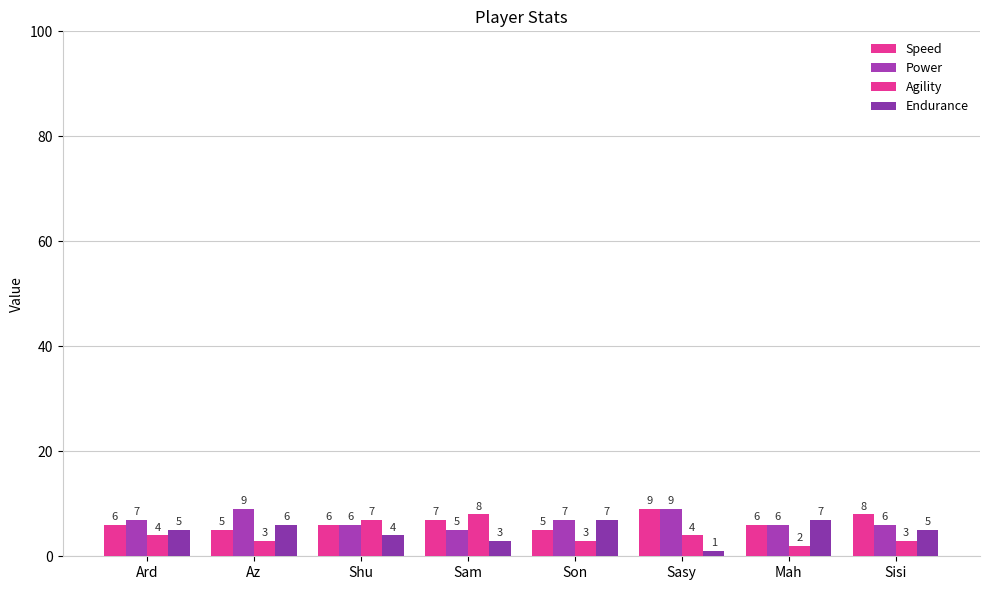

Reading right to left, what are all the values shown in this chart?

Speed: Sisi=8	Mah=6	Sasy=9	Son=5	Sam=7	Shu=6	Az=5	Ard=6
Power: Sisi=6	Mah=6	Sasy=9	Son=7	Sam=5	Shu=6	Az=9	Ard=7
Agility: Sisi=3	Mah=2	Sasy=4	Son=3	Sam=8	Shu=7	Az=3	Ard=4
Endurance: Sisi=5	Mah=7	Sasy=1	Son=7	Sam=3	Shu=4	Az=6	Ard=5